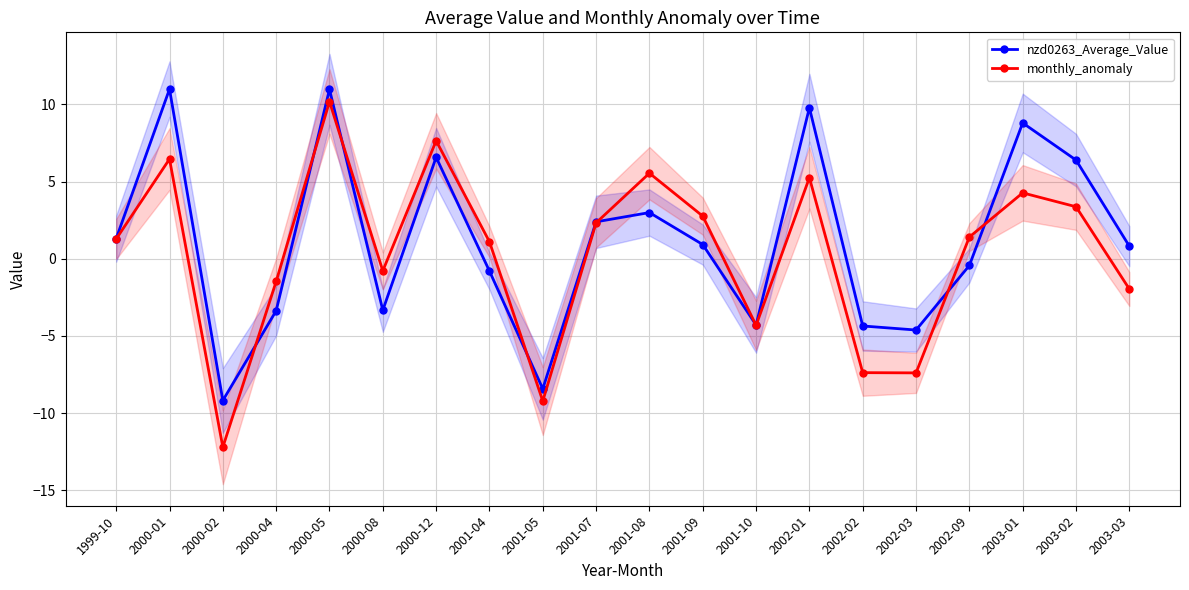

Where does the nzd0263_Average_Value series first go above 0?

1999-10